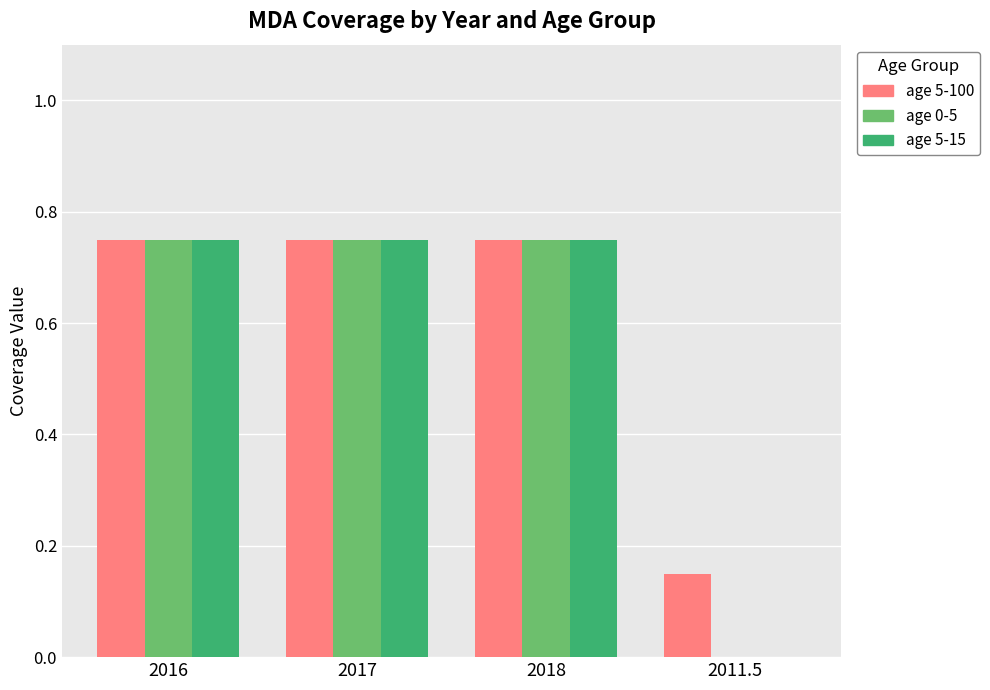

What is the sum of the age 5-100 values at 2016 and 2018?

1.5